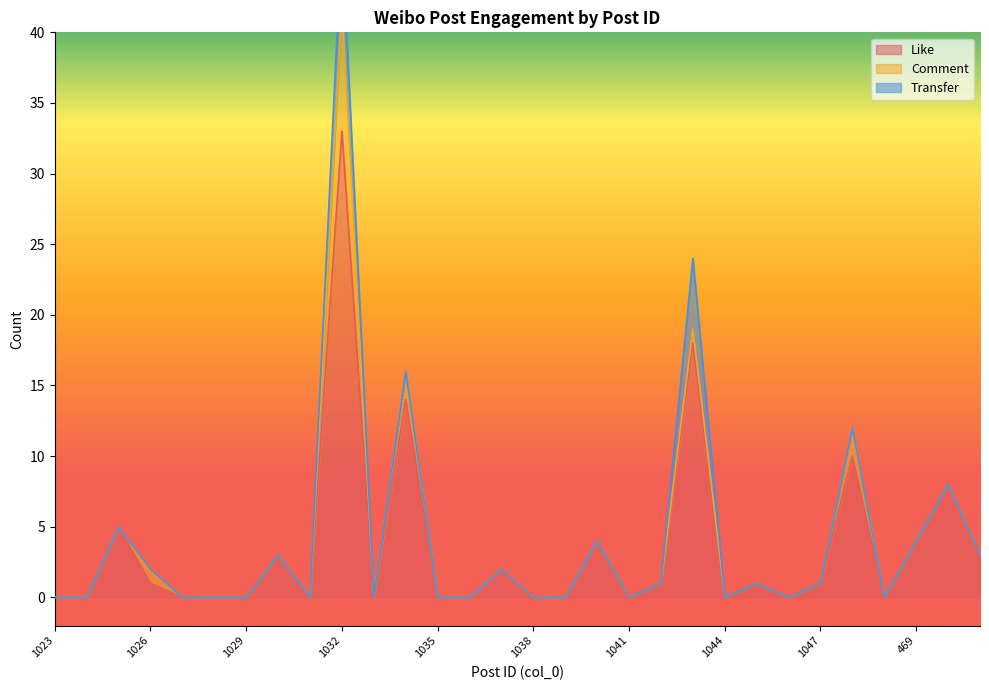

At 1031, list the series in order from smallest to largest.

Like, Comment, Transfer